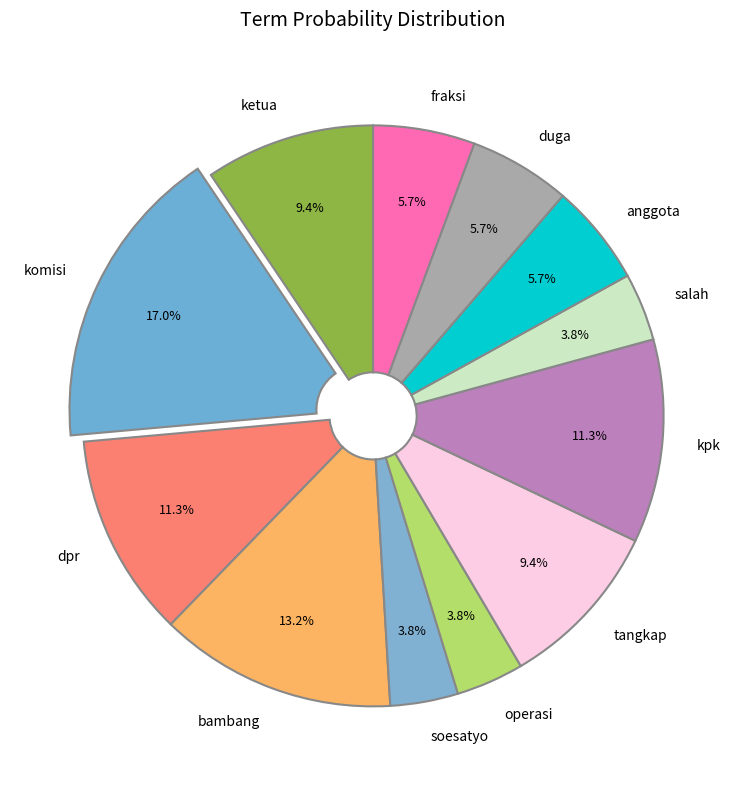

Is there any slice that represents more than half of the pie?

No